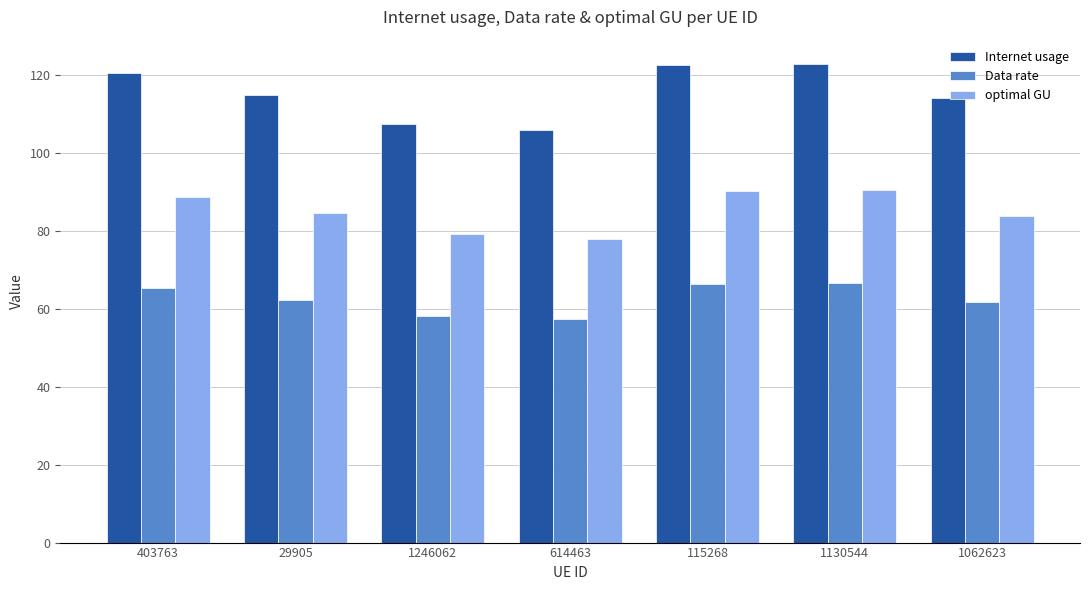

What is the greatest value displayed?

122.8